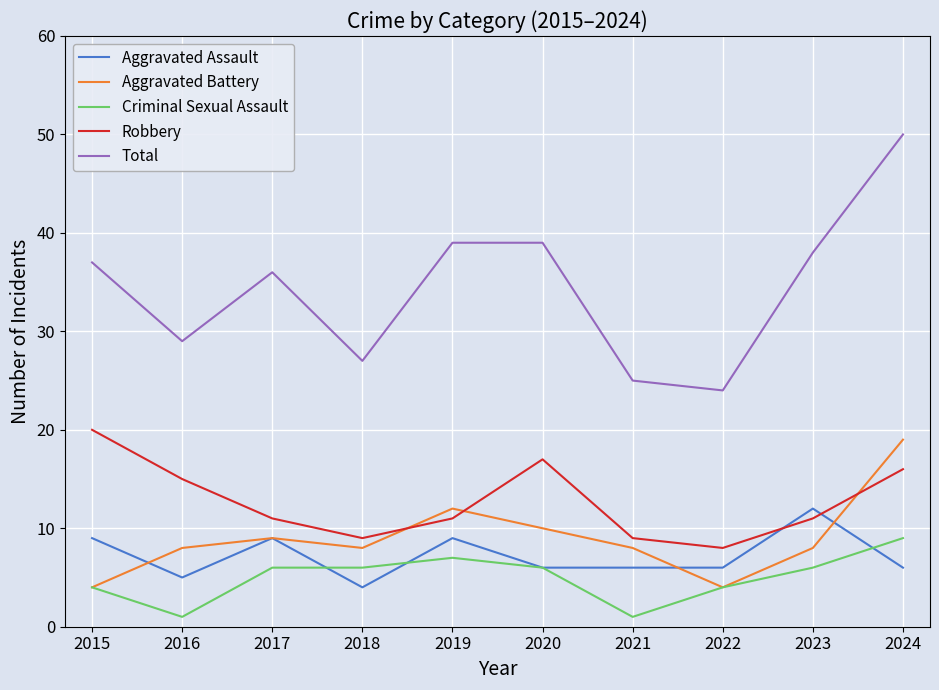

Where is the first local maximum for Aggravated Assault?

2017